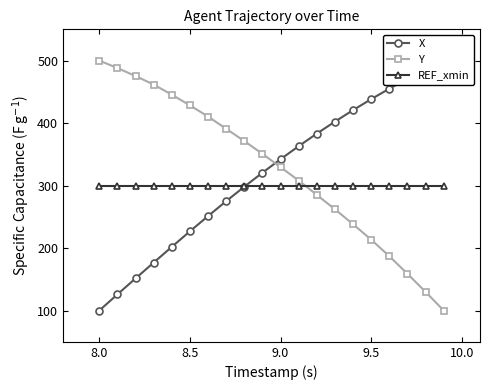

True or false: REF_xmin and Y cross at least once.

True